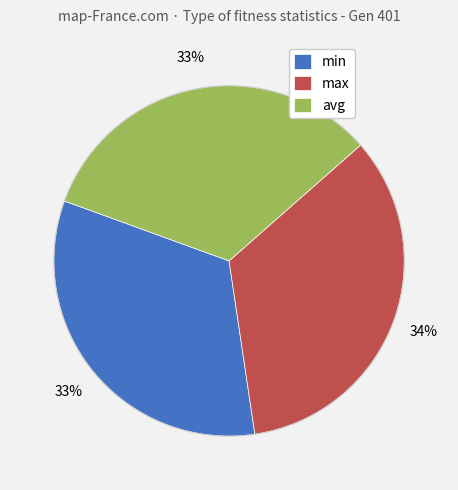

Is there a majority slice in this chart?

No